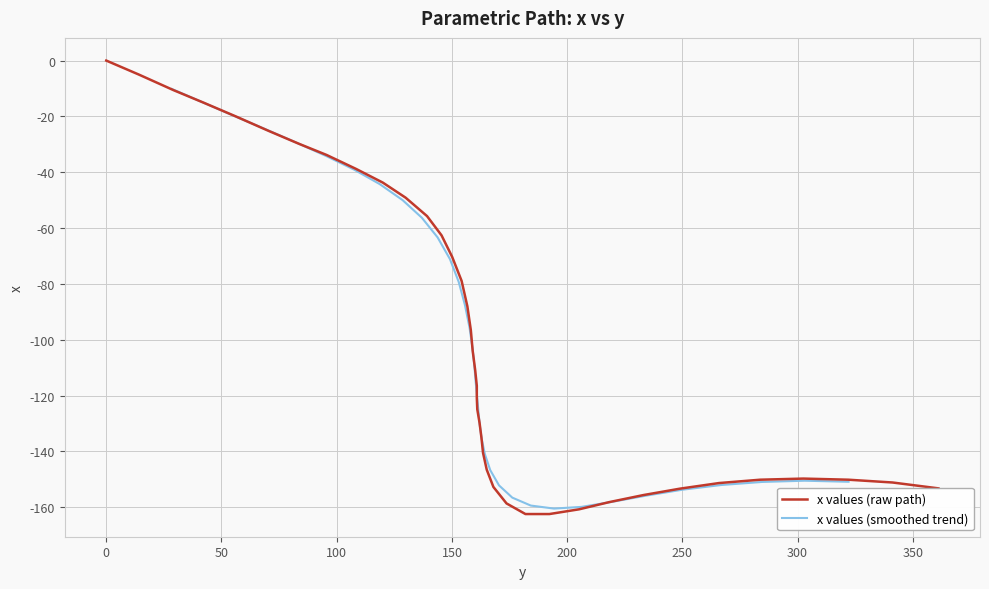

Does the chart display data point markers on the line(s)?

No